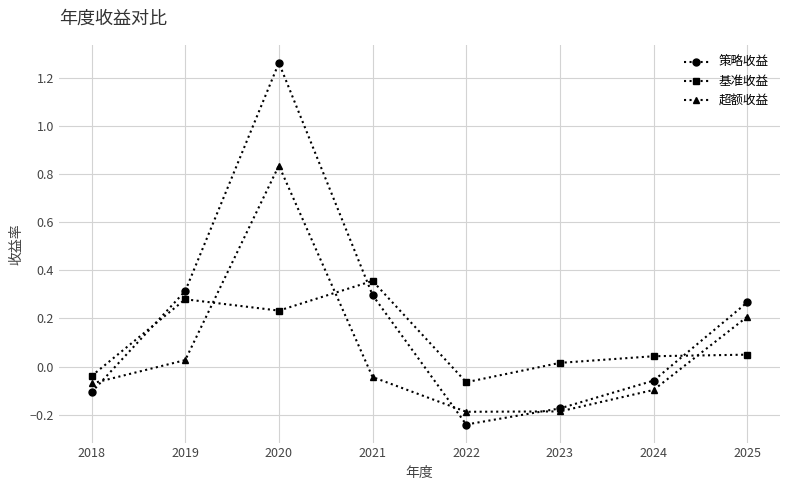

At which category does 基准收益 reach its first local peak?

2019